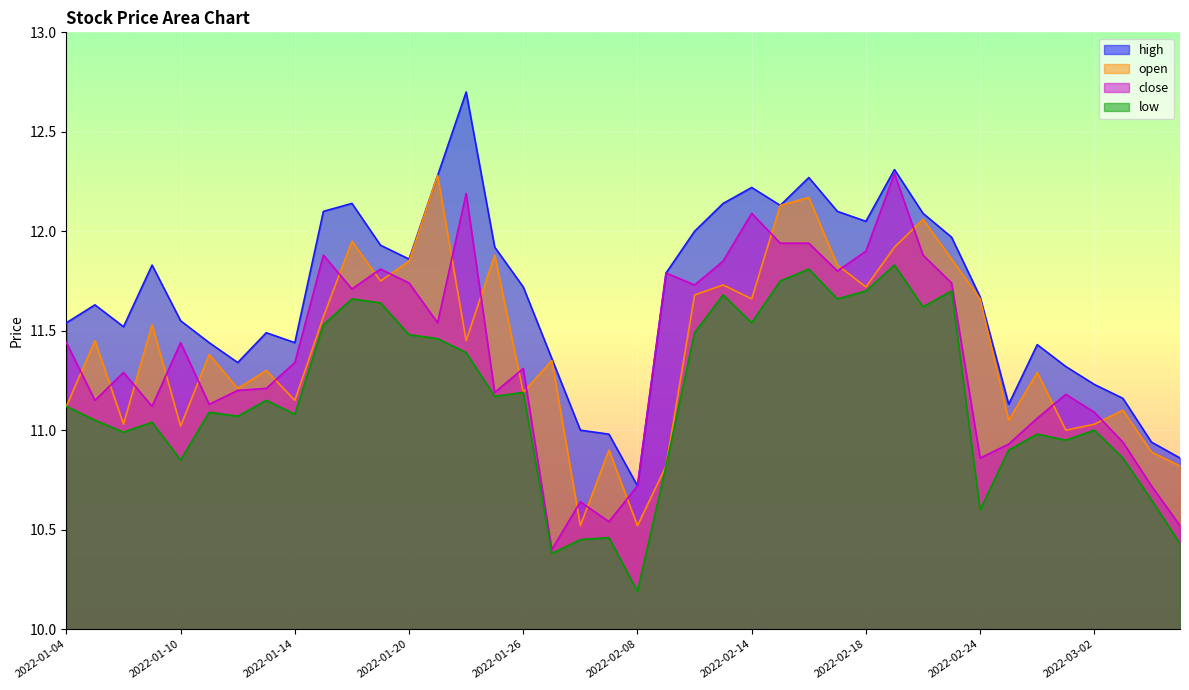

What are all the series names shown in the legend?

high, open, close, low